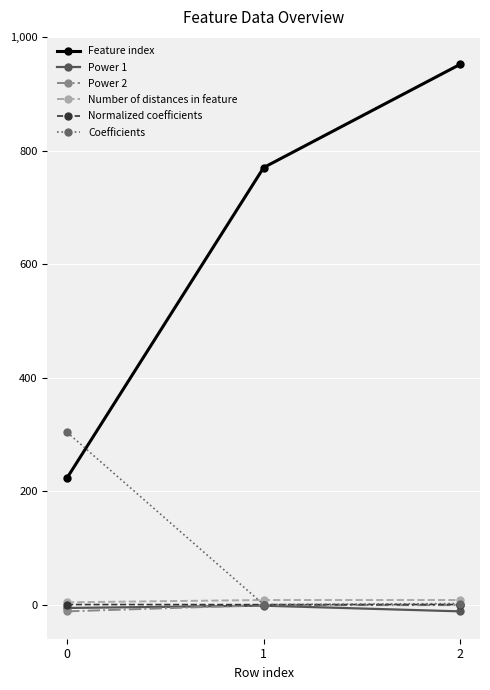

Which series has the largest total across all categories?

Feature index